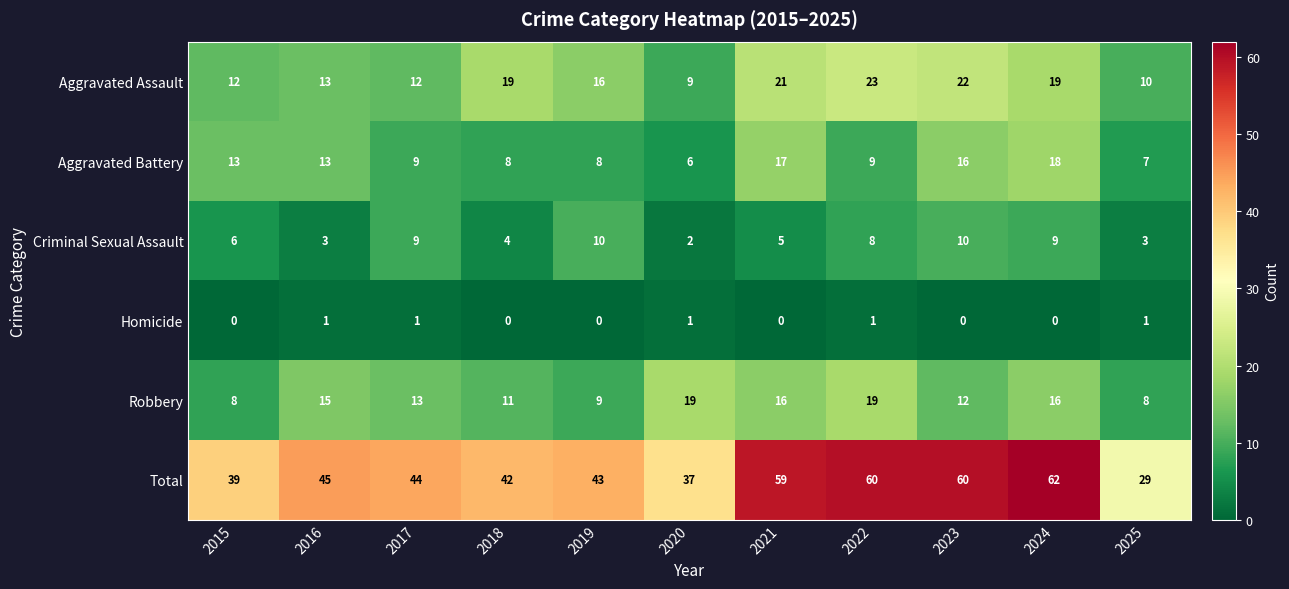

What is the average value of the Aggravated Battery series?

11